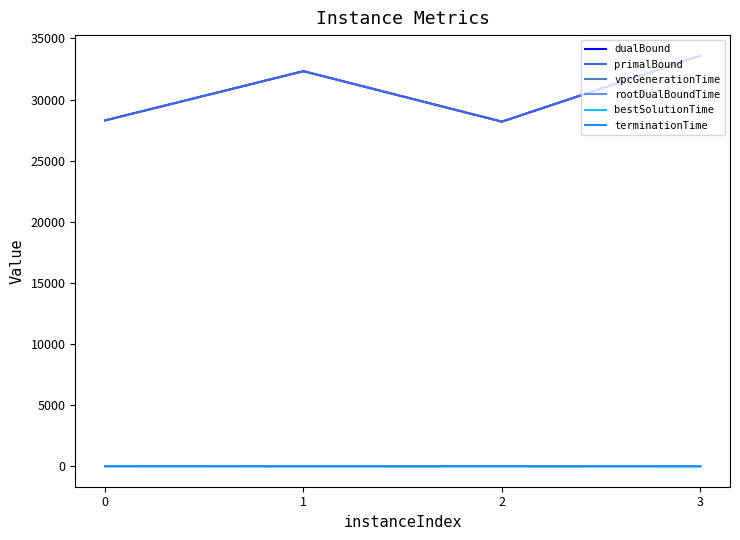

Is the value of vpcGenerationTime at 3 greater than the value of dualBound at 2?

No